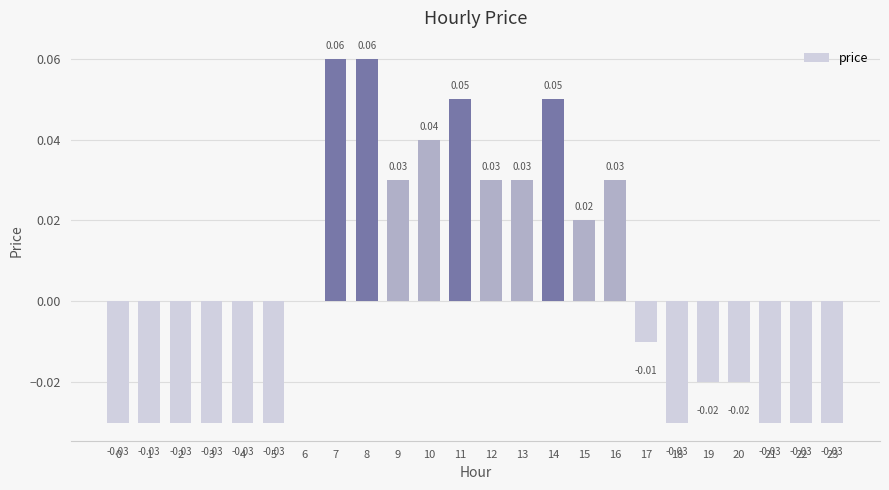

What is the change in value from 2 to 12?

+0.1